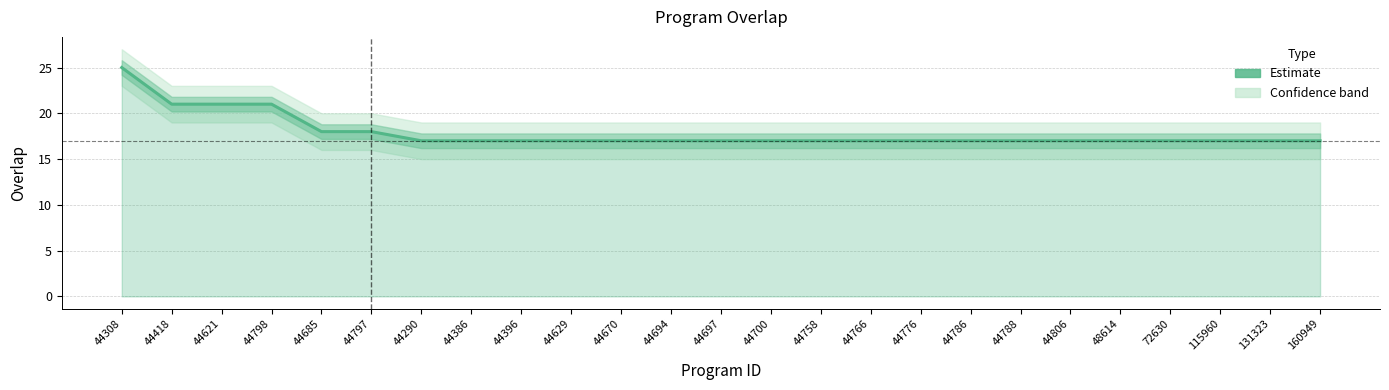

List the labels in order of value, smallest first.

44290, 44386, 44396, 44629, 44670, 44694, 44697, 44700, 44758, 44766, 44776, 44786, 44788, 44806, 48614, 72630, 115960, 131323, 160949, 44685, 44797, 44418, 44621, 44798, 44308